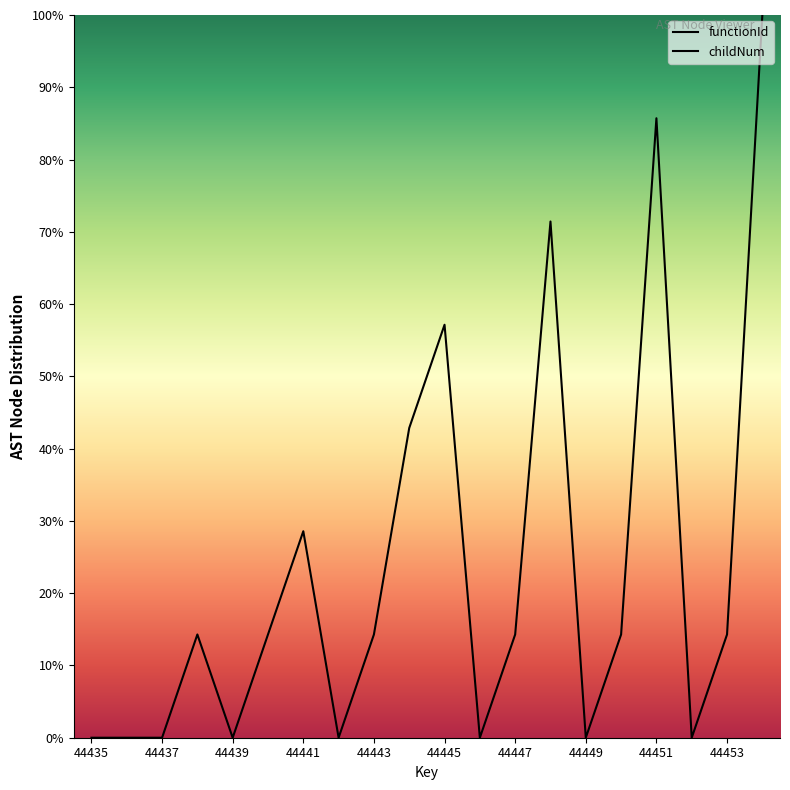

Which series reaches the minimum Y coordinate?

childNum